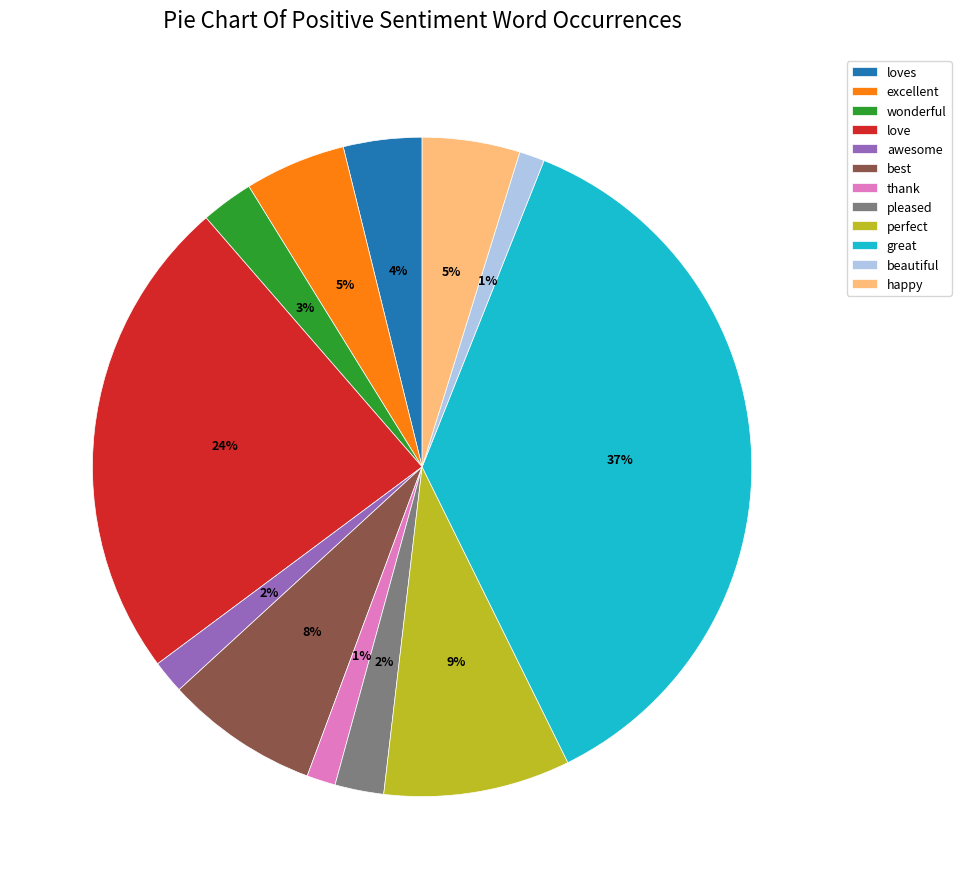

To the nearest percent, what is the average slice percentage?

8%